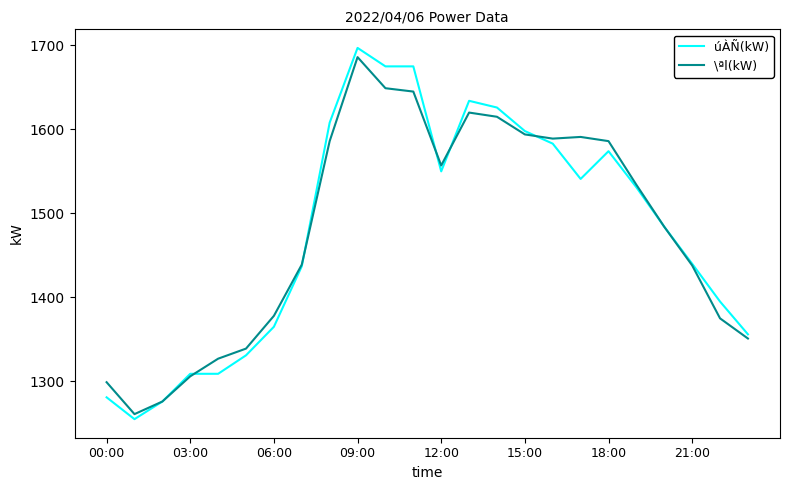

What is the minimum value shown in the chart?

1255